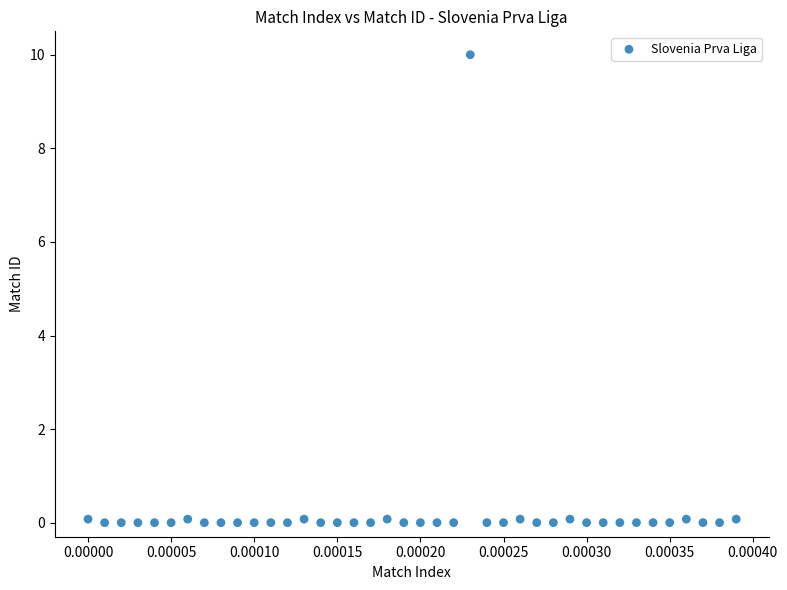

What is the range of Y values (max minus min)?

10.0